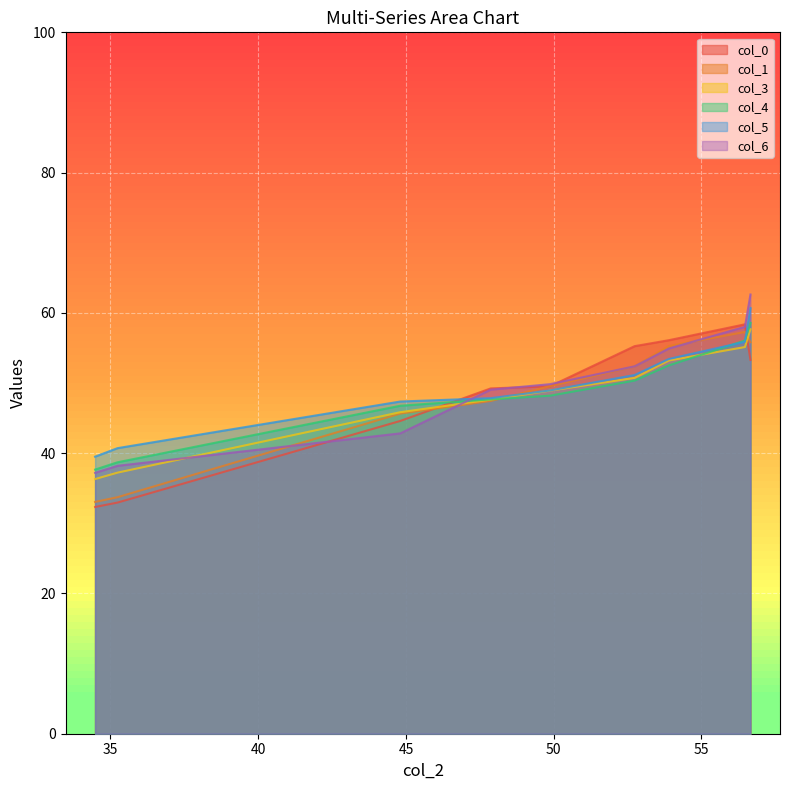

Which series has the largest total across all categories?

col_5